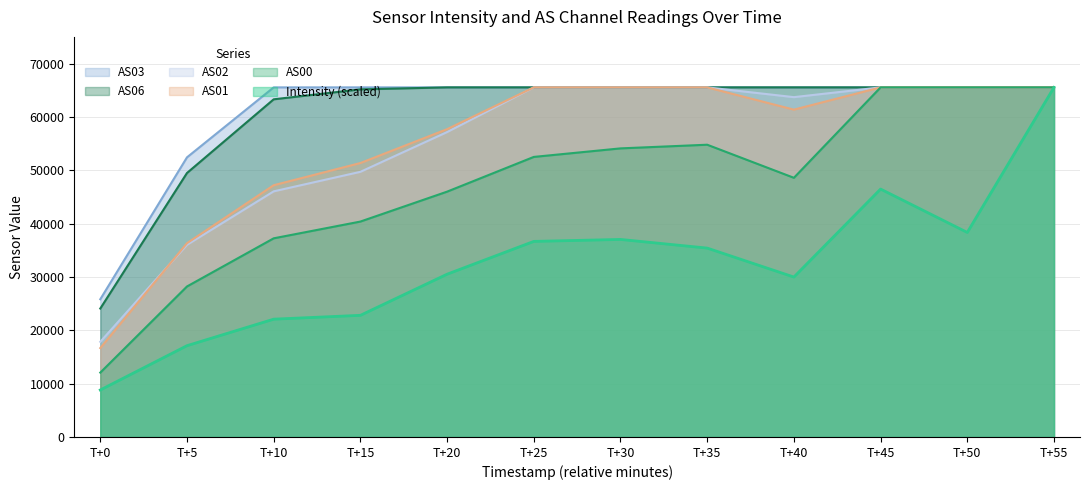

What is the value of the AS00 point at the 10th from the left?

65535.0